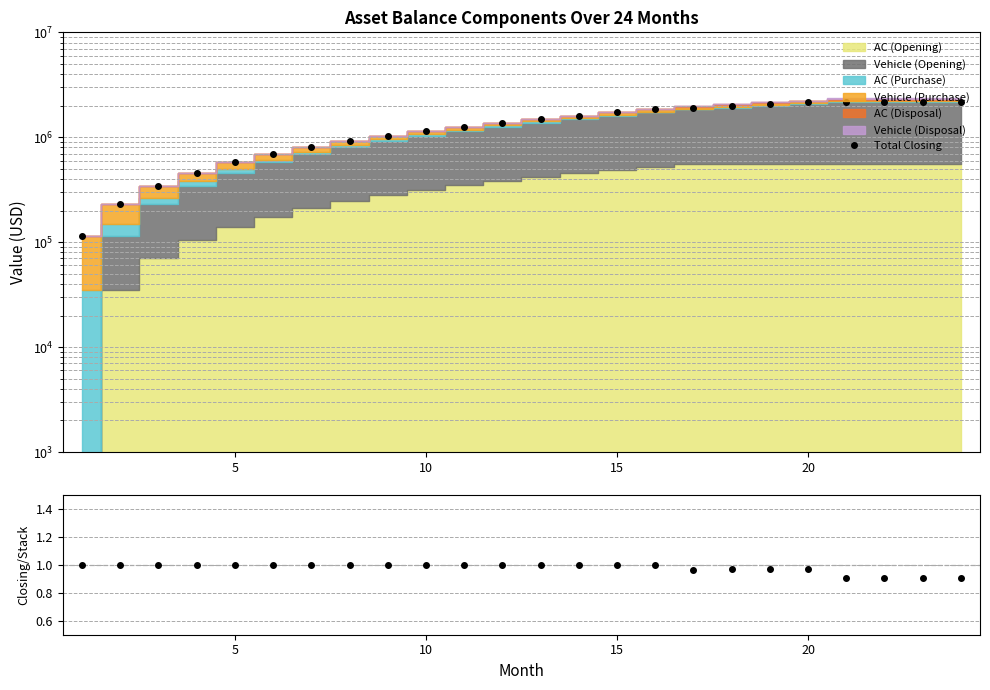

True or false: the data has more than 2 interior local peaks.

False